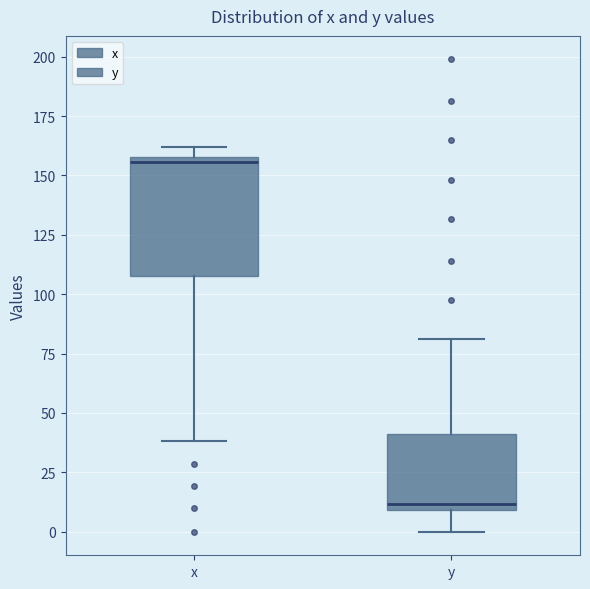

Where does the lower whisker of the box for x end on the y-axis? The values are not printed on the chart, so give them approximately, as read against the axis.

40